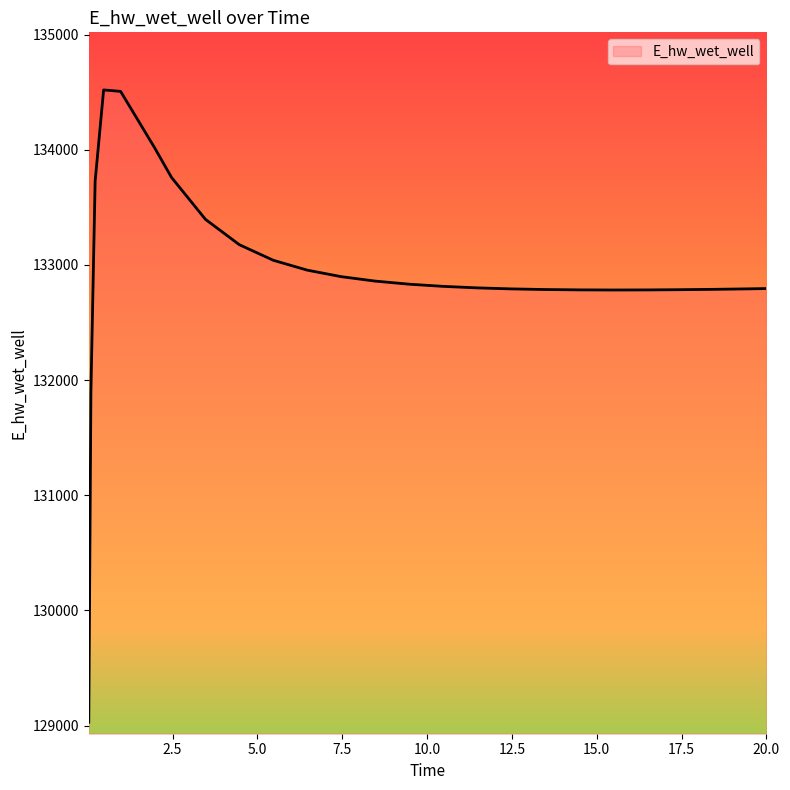

What is the difference between the maximum and minimum values?

5489.3